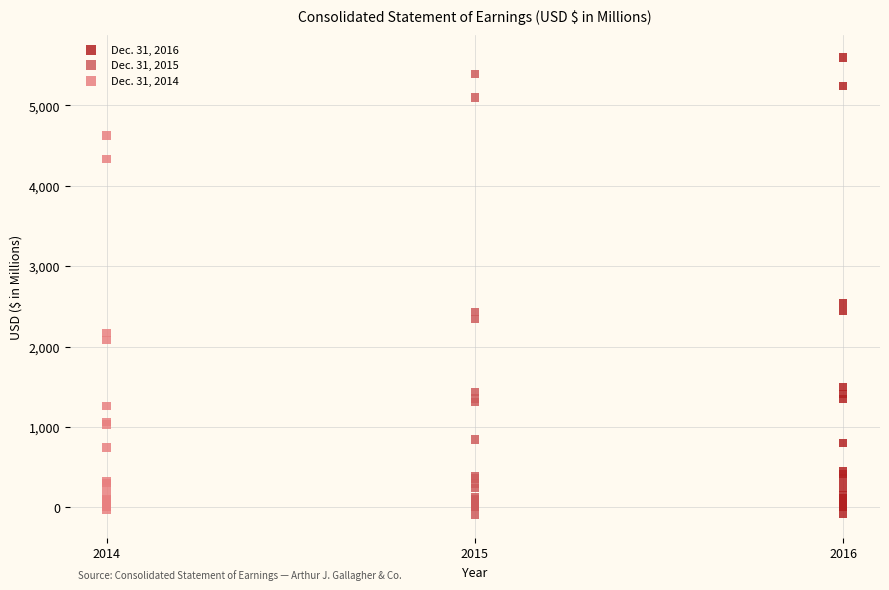

Which series has the widest spread of Y values?

Dec. 31, 2016